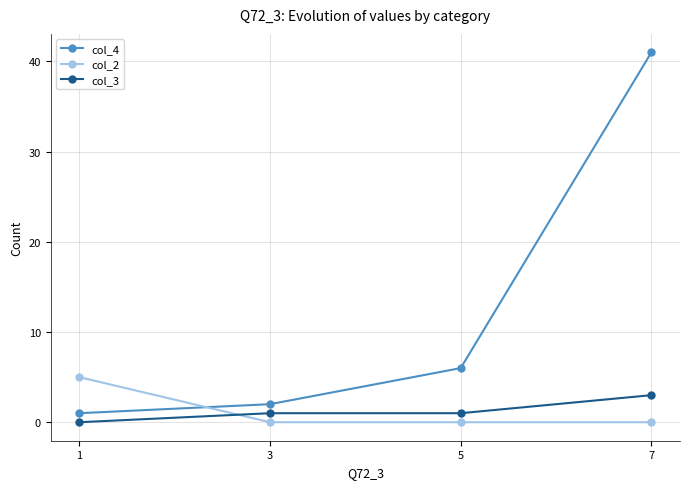

True or false: col_2 has a value of 0 at 5.

True